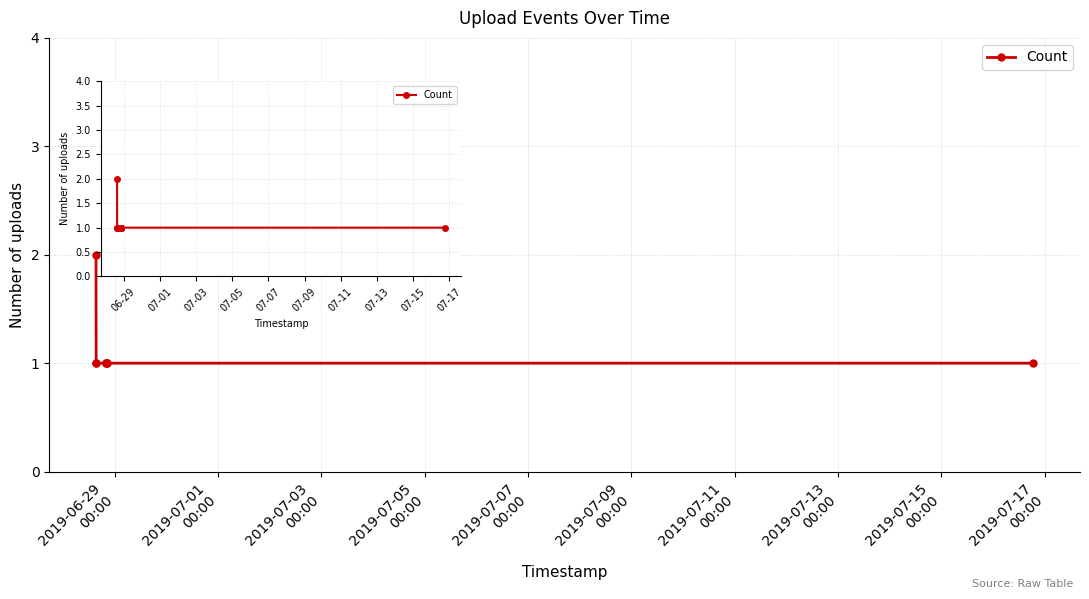

What is the sum of all values?

10